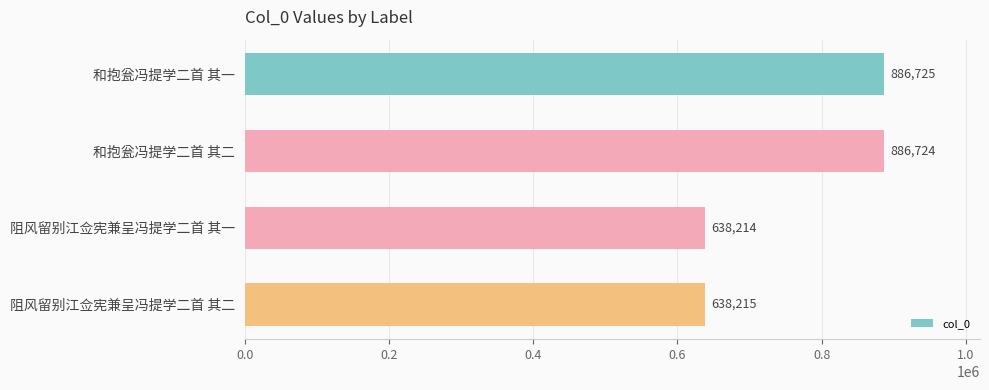

Reading top to bottom, extract all data points from this chart.

886725	886724	638214	638215